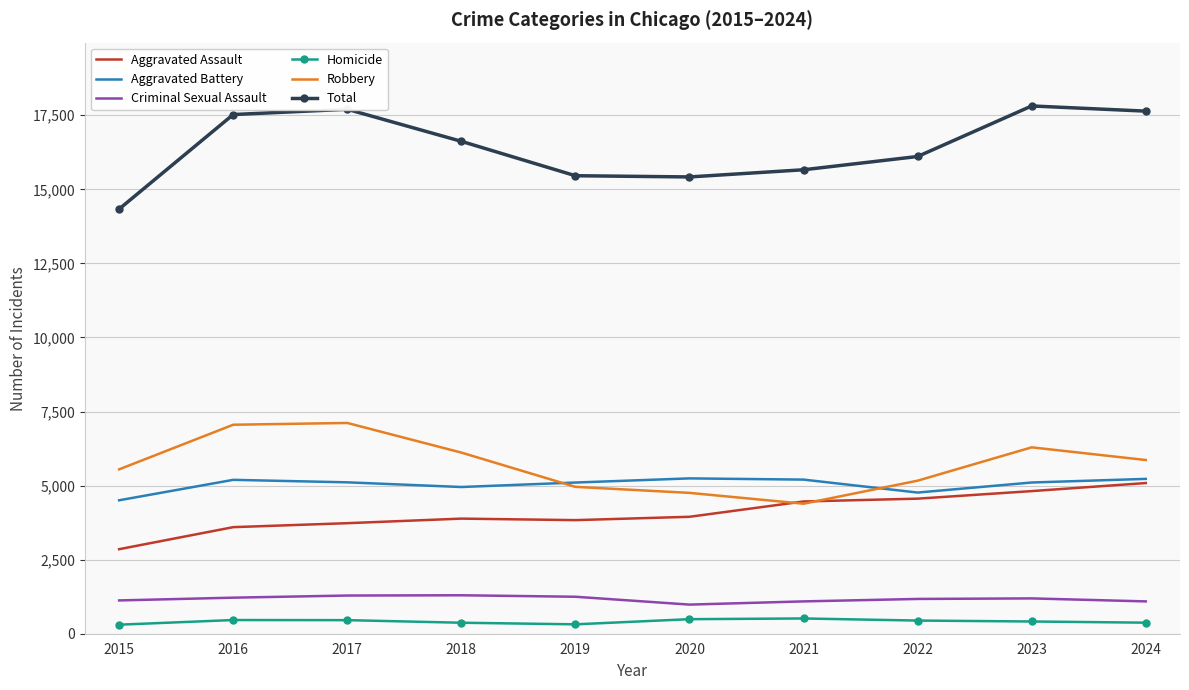

True or false: Aggravated Battery has a value of 4765 at 2022.

True